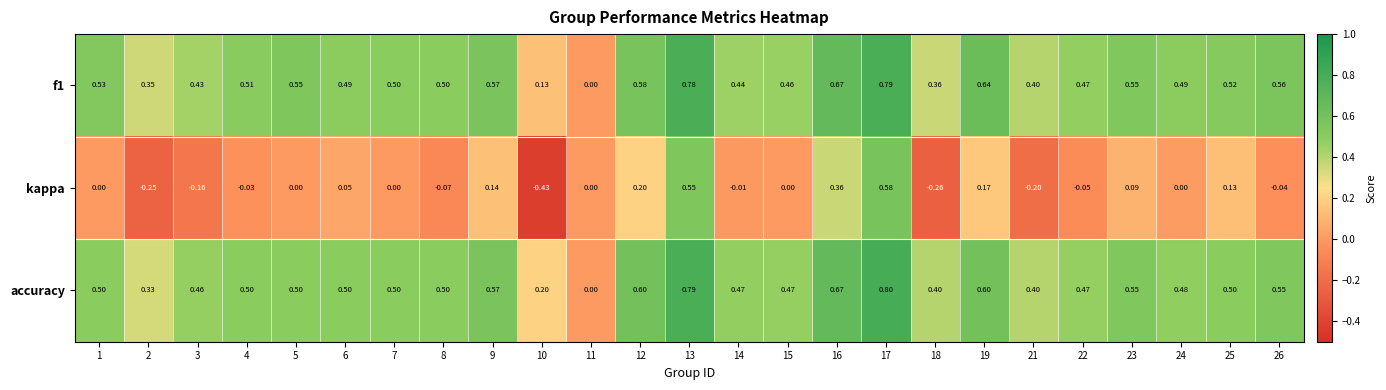

Is the value of kappa at 16 greater than the value of accuracy at 17?

No